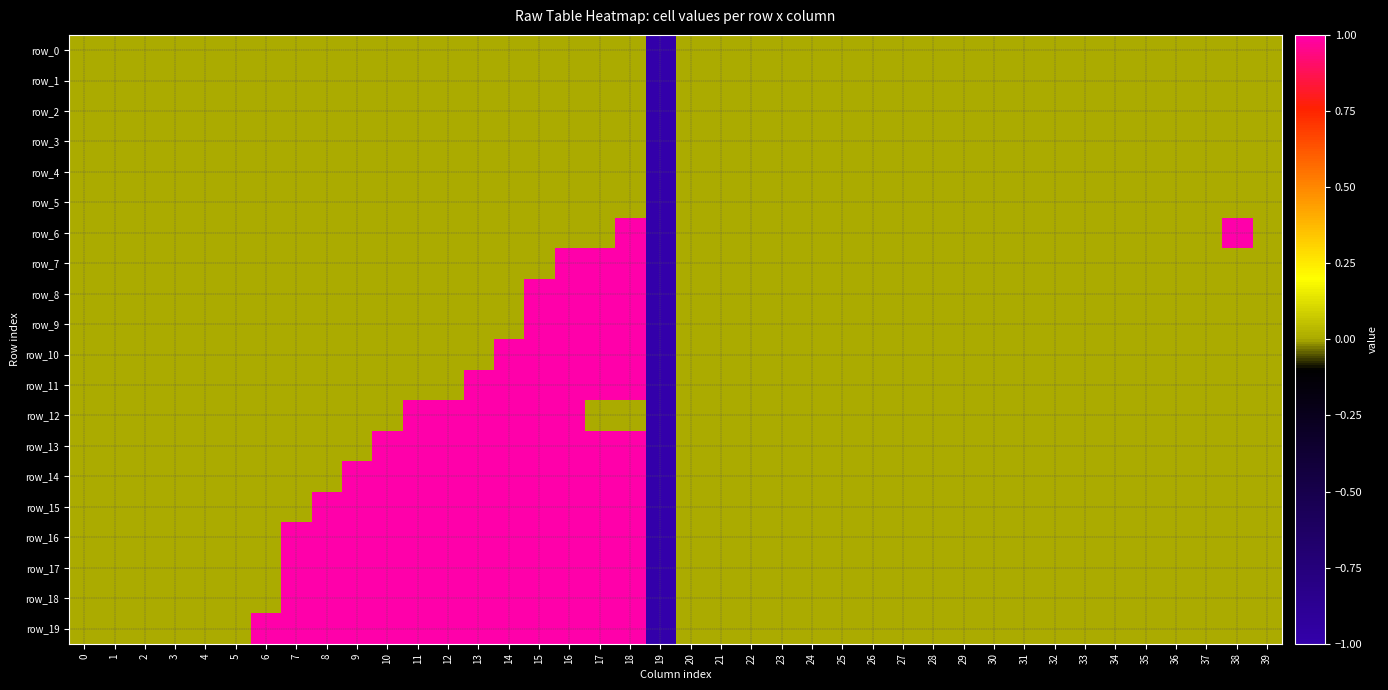

Is the value of row_11 at 0 greater than the value of row_5 at 27?

No